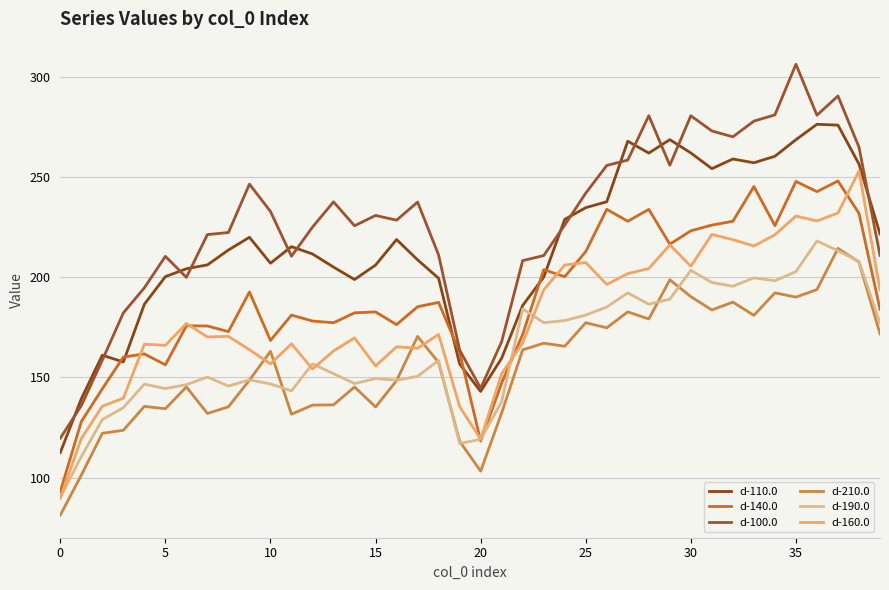

Is this an area chart (filled region under the line)?

No